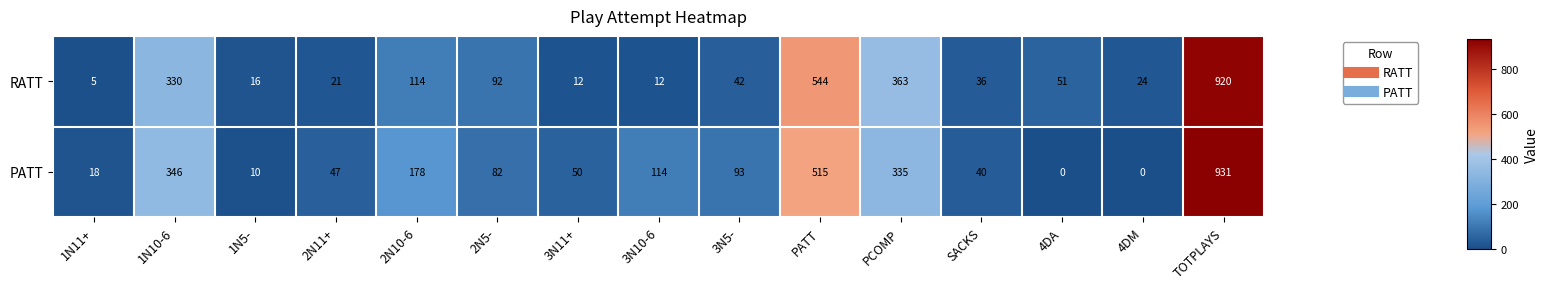

What is the difference between the highest and lowest values at 3N5-?

51